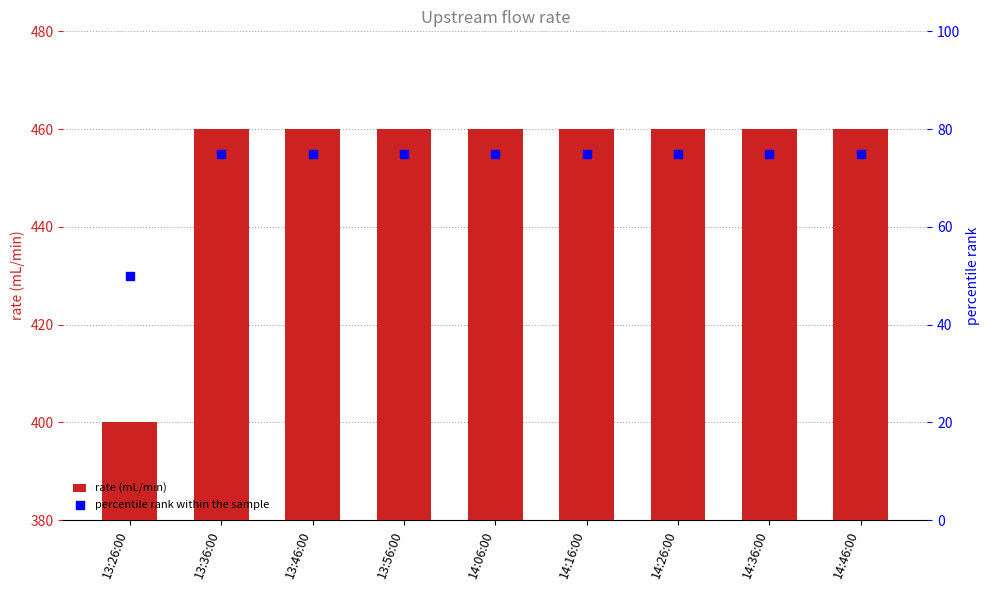

Which series has the largest Y range (max minus min)?

rate (mL/min)